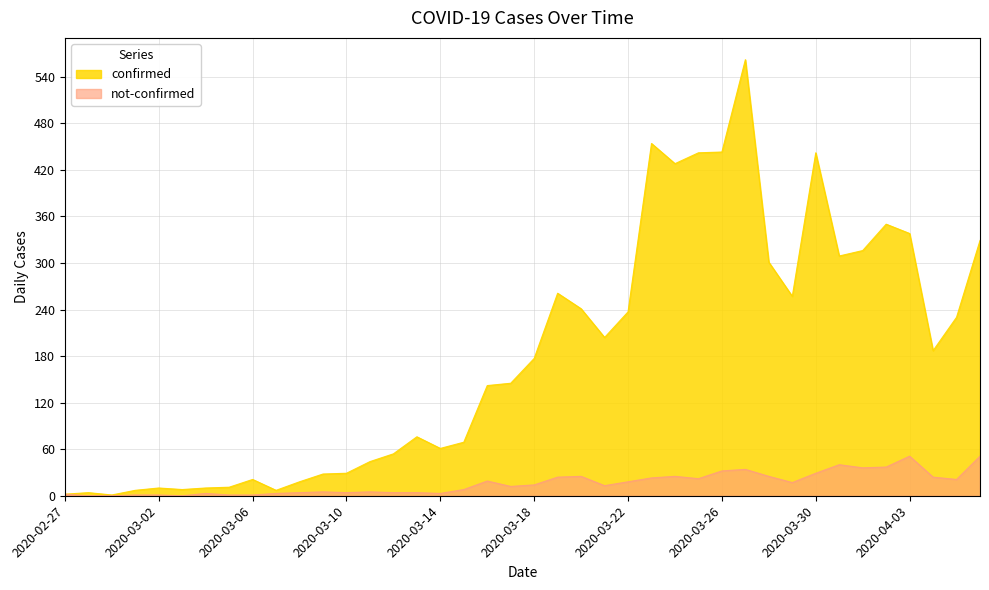

What is the difference between the maximum and second lowest values in the confirmed series?

560